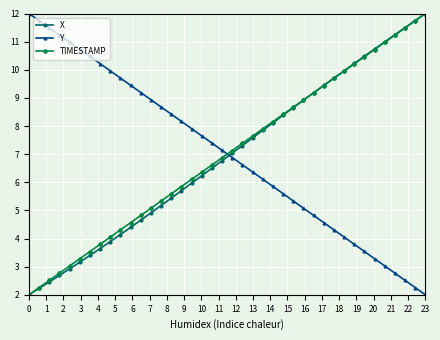

What is the value of the X point at the 27th from the left?

8.6